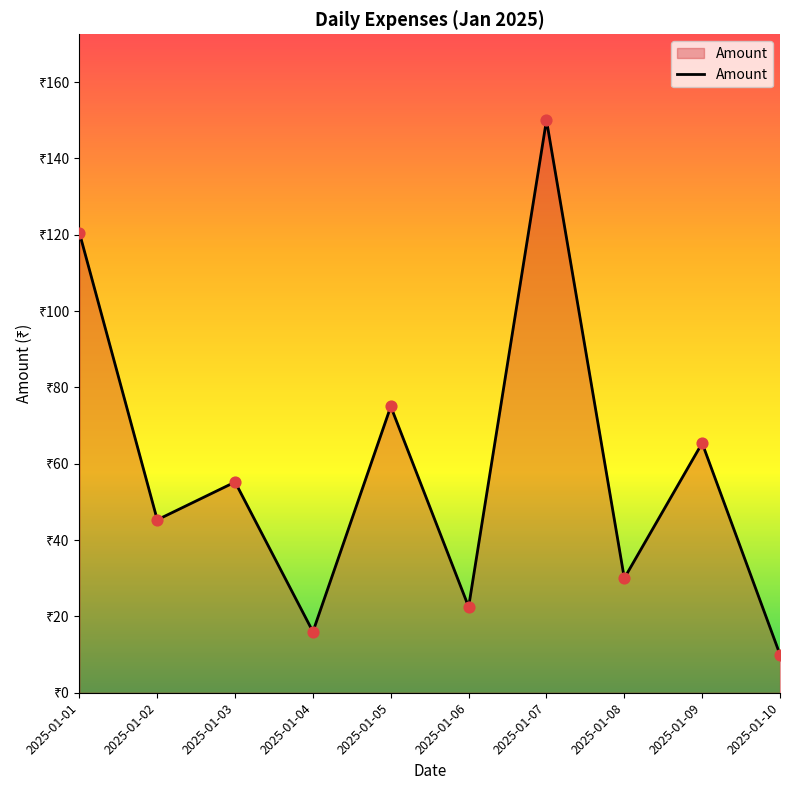

What is the change in value from 2025-01-04 to 2025-01-09?

+49.4